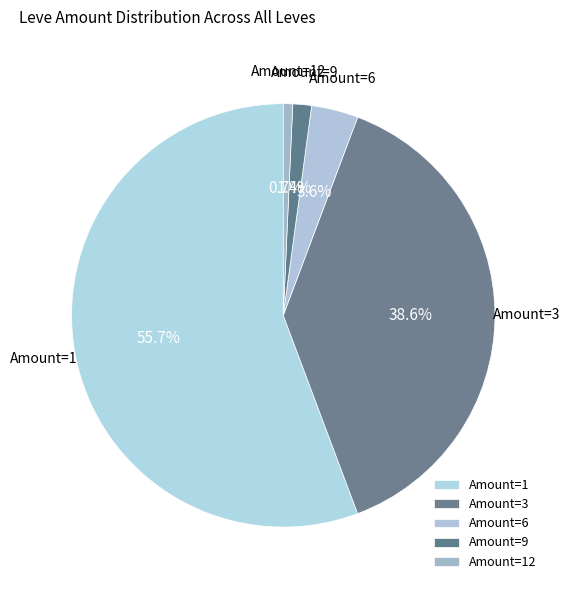

Which slice is the smallest?

Amount=12